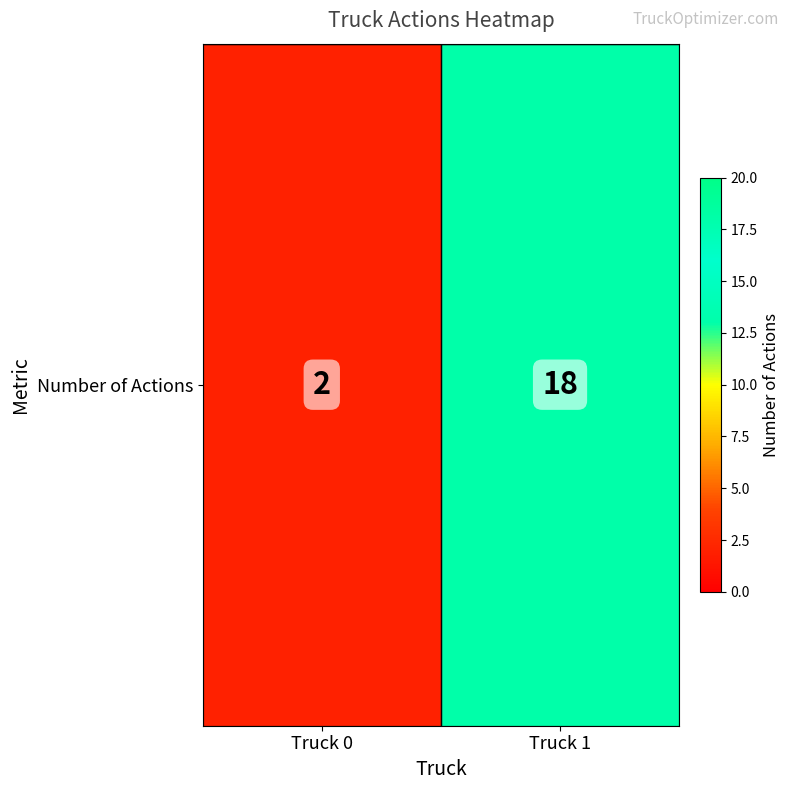

The value at Truck 1 is 18. True or false?

True